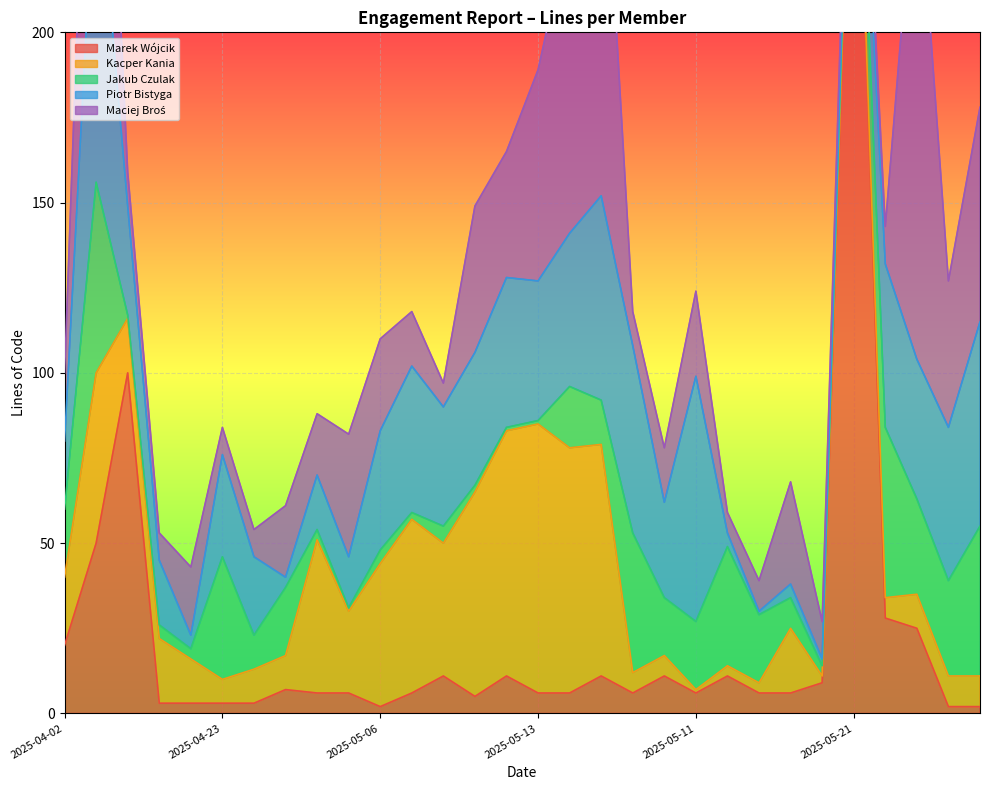

What is the label of the 21st point from the right?

2025-05-06